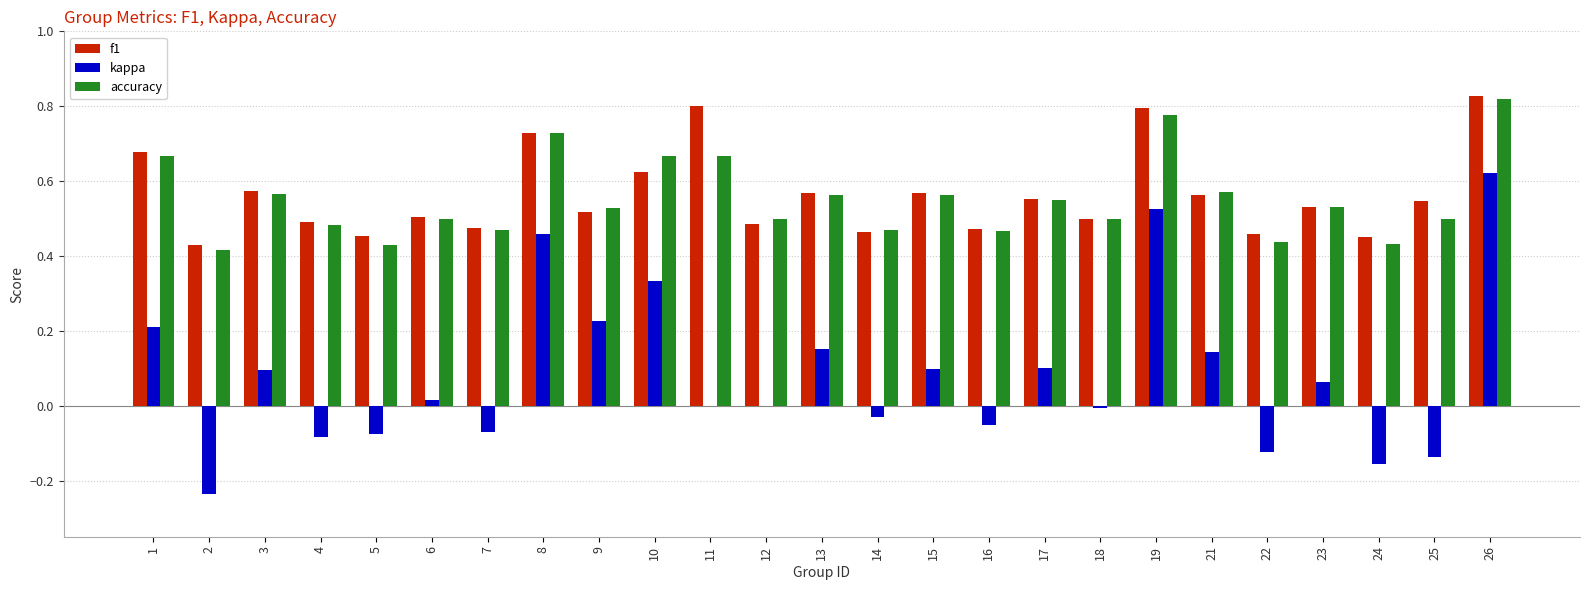

Count the f1 values in the range 0 to 1.

25